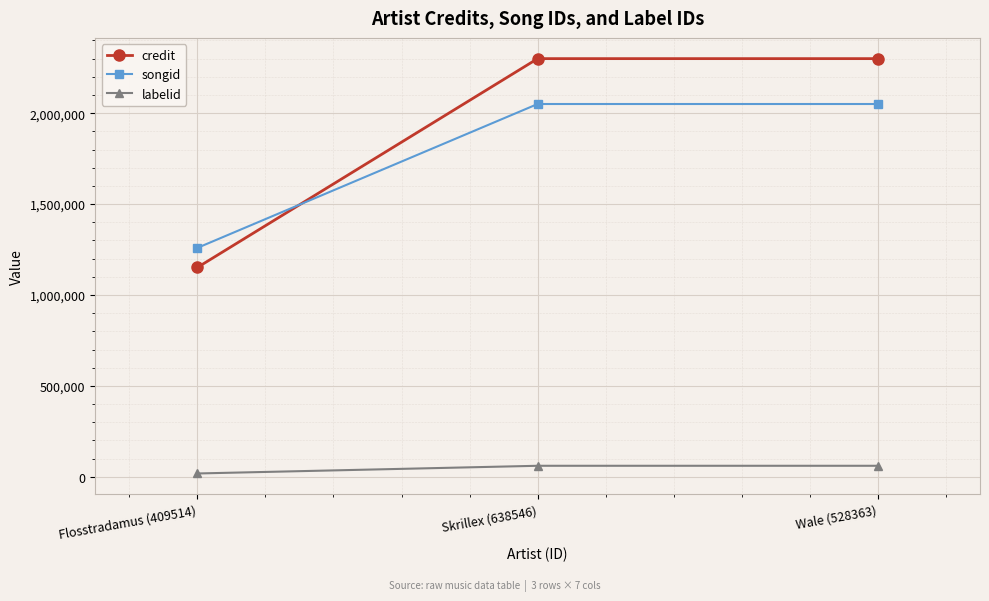

The value of credit at Flosstradamus (409514) is 687666. True or false?

False